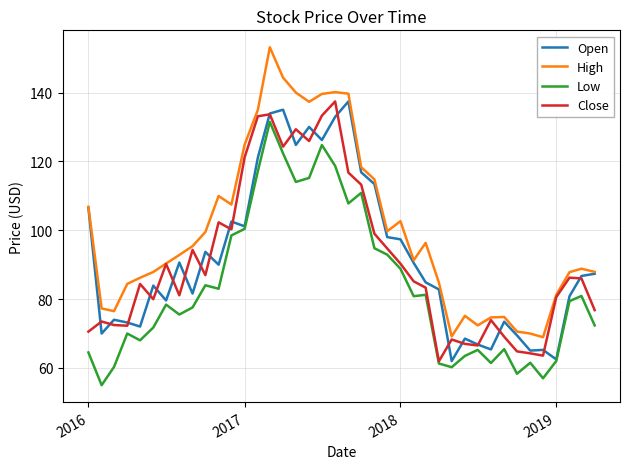

Which series has the largest range (max minus min)?

High